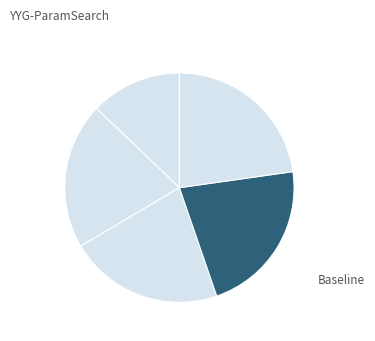

Which slice is the smallest?

YYG-ParamSearch